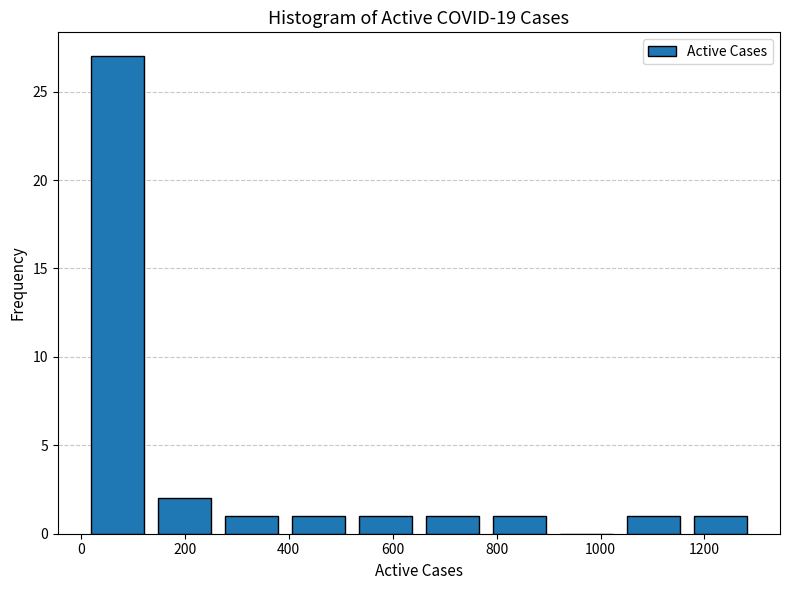

How tall is the bar that spans 260 to 400 on the x-axis? Neither the bar edges nor the heights are printed on the chart, so give them approximately, as read against the axes.

1